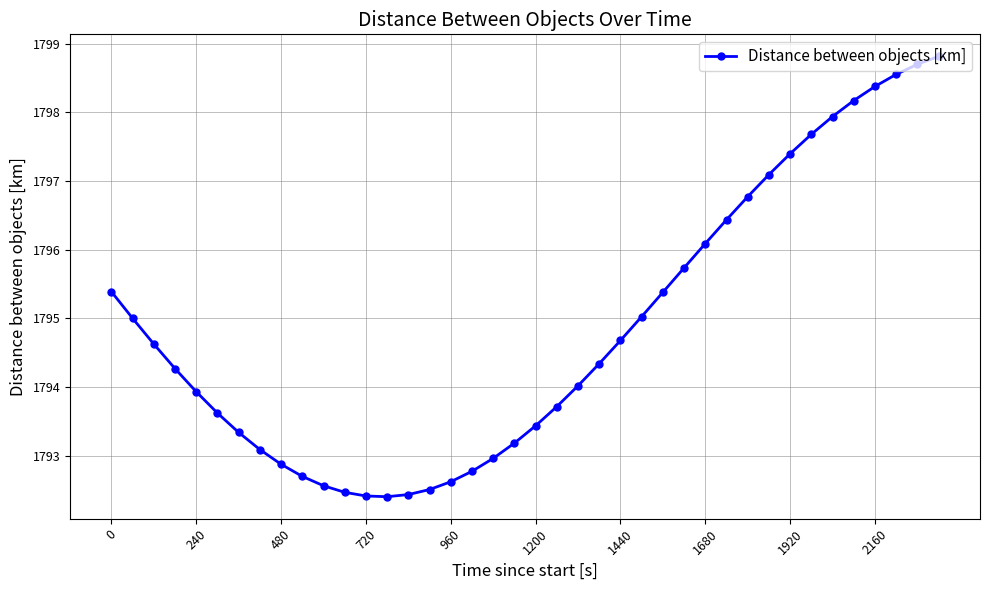

What is the minimum value shown in the chart?

1792.4